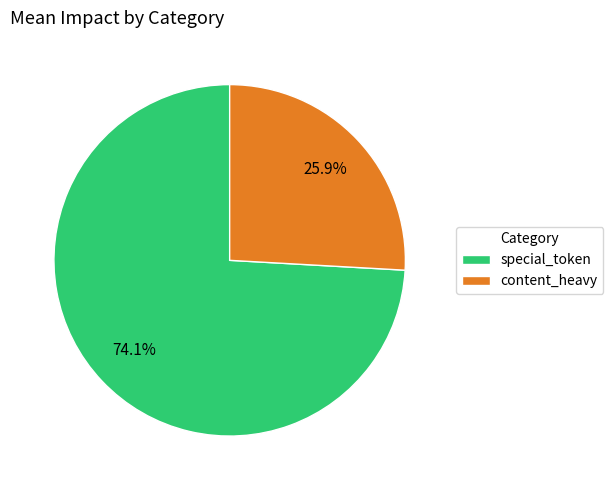

Rank the categories by value from highest to lowest.

special_token, content_heavy